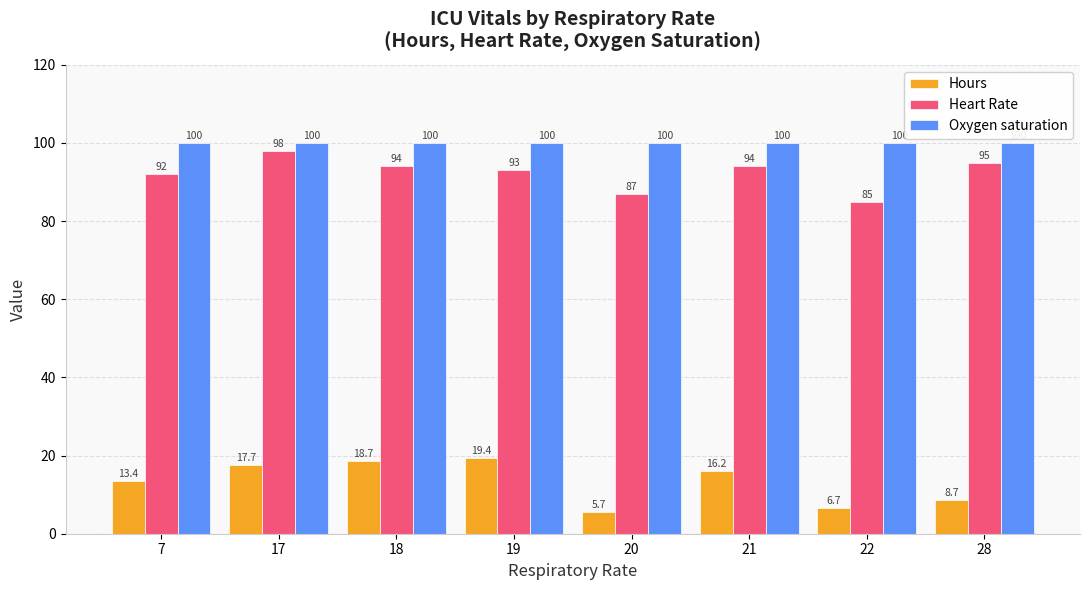

List the series in order of their peak value, lowest first.

Hours, Heart Rate, Oxygen saturation